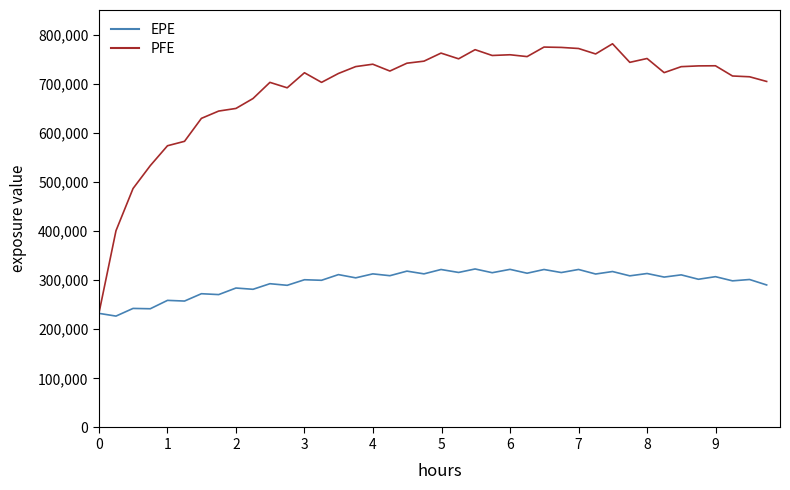

Which series has the largest total across all categories?

PFE